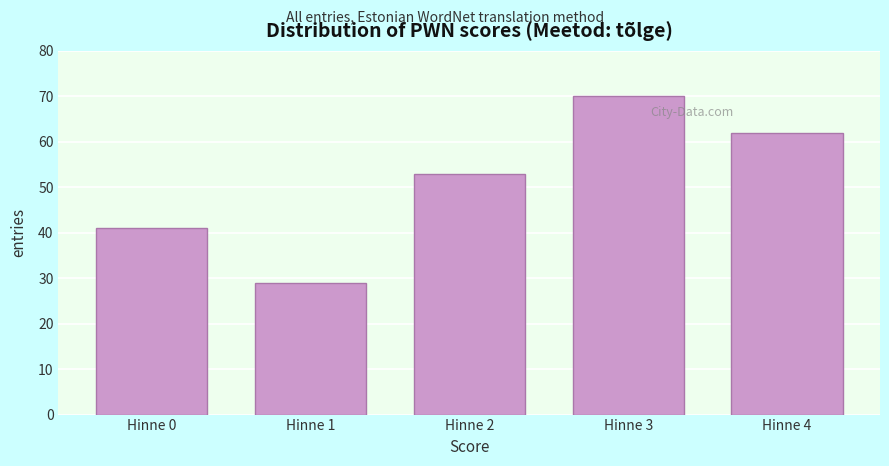

Reading left to right, transcribe all the data shown in this chart.

Hinne 0=41	Hinne 1=29	Hinne 2=53	Hinne 3=70	Hinne 4=62